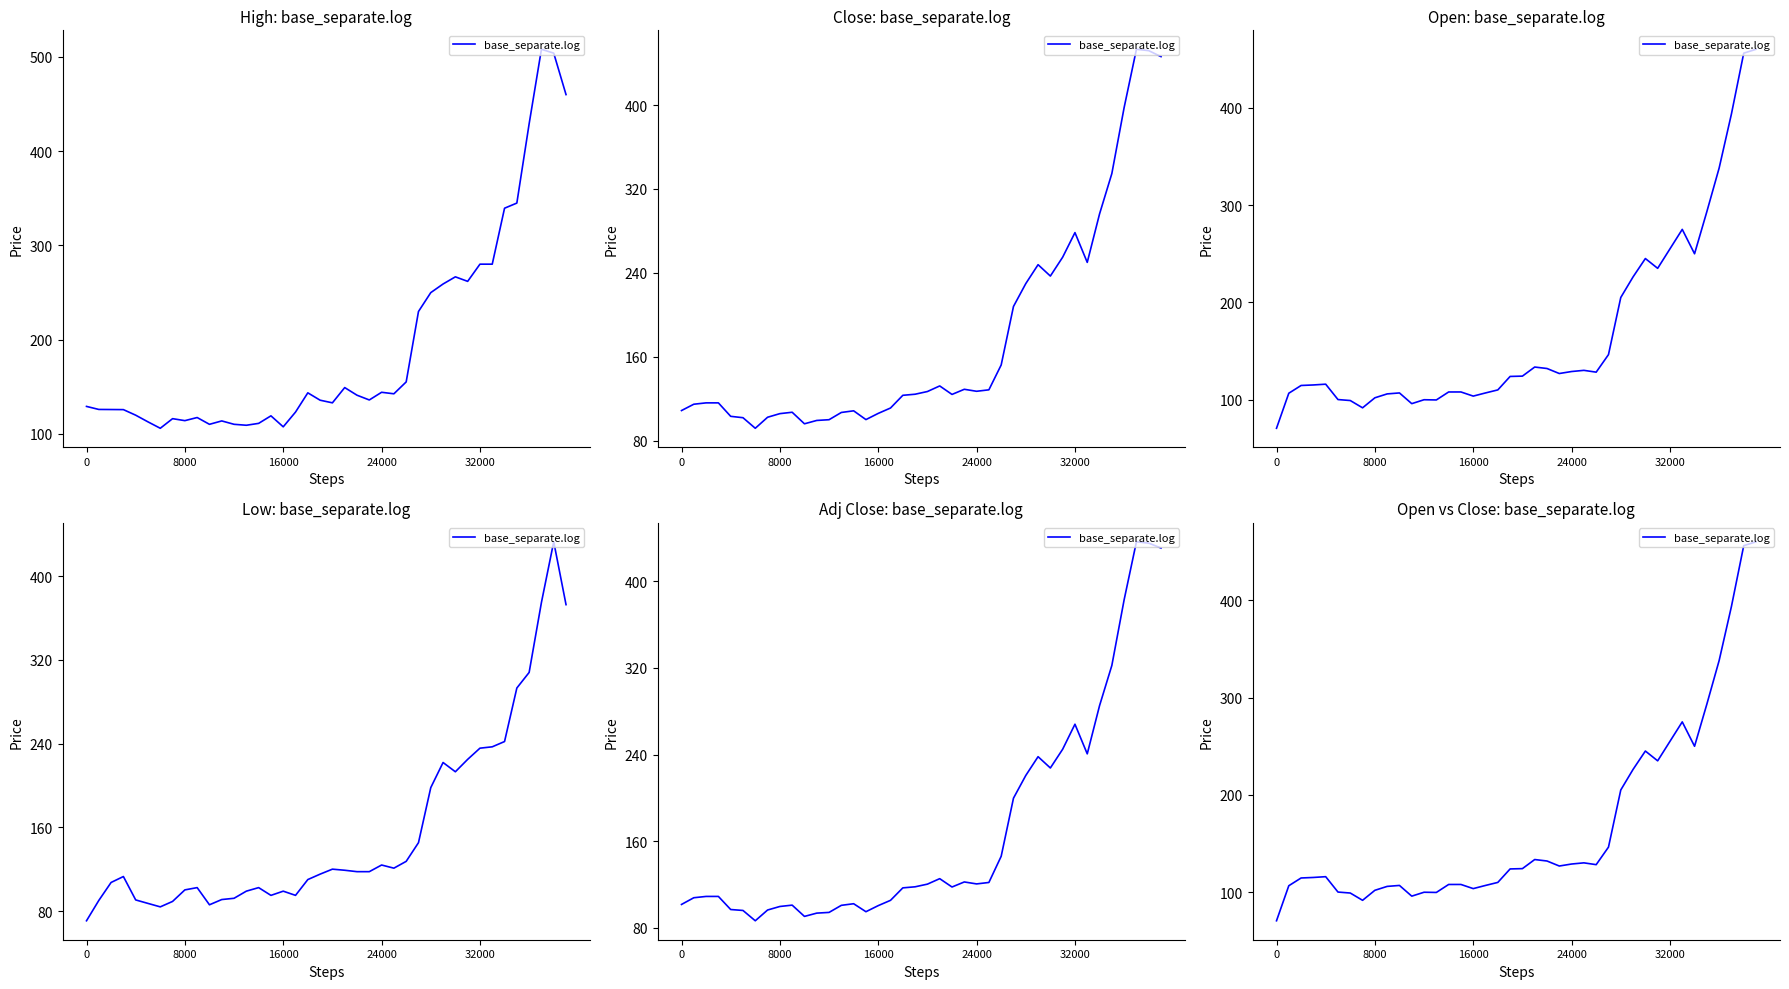

What is the sum of all values?

6768.8